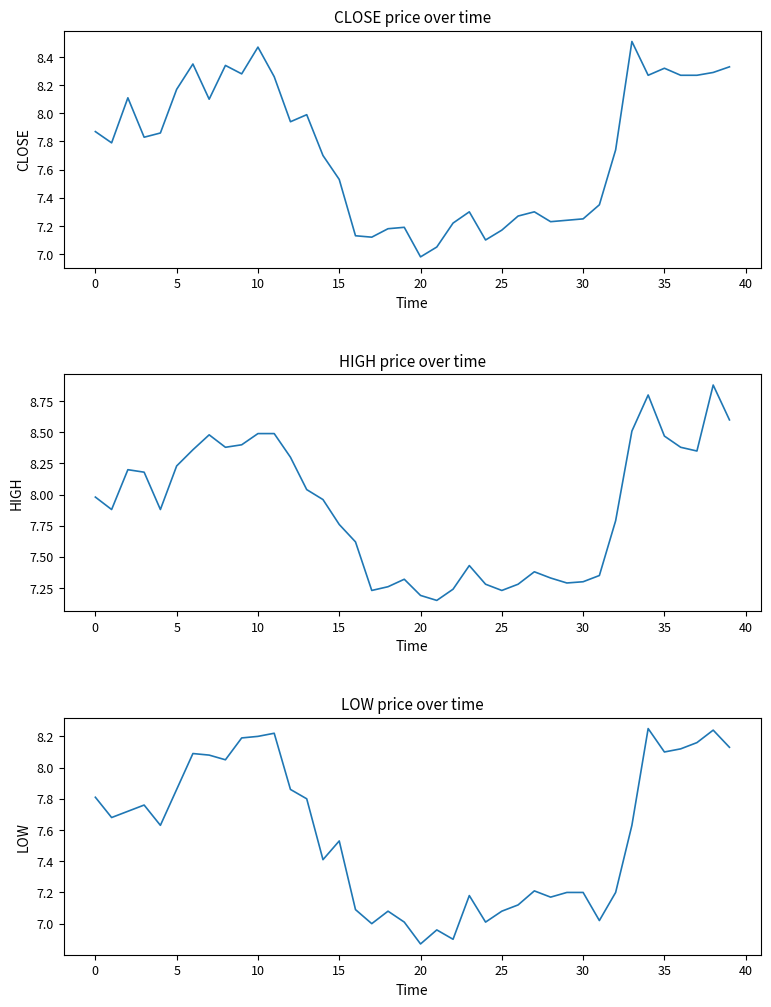

What is the difference between the maximum and second lowest values in the HIGH series?

1.7